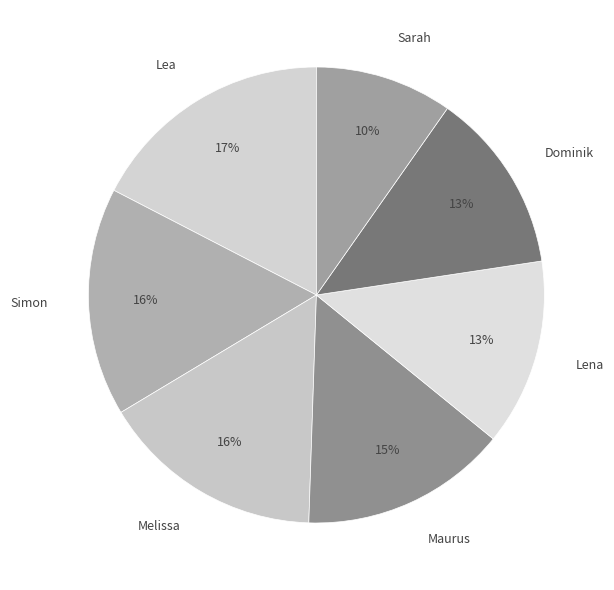

Combined, do Lena and Dominik account for over 50%?

No